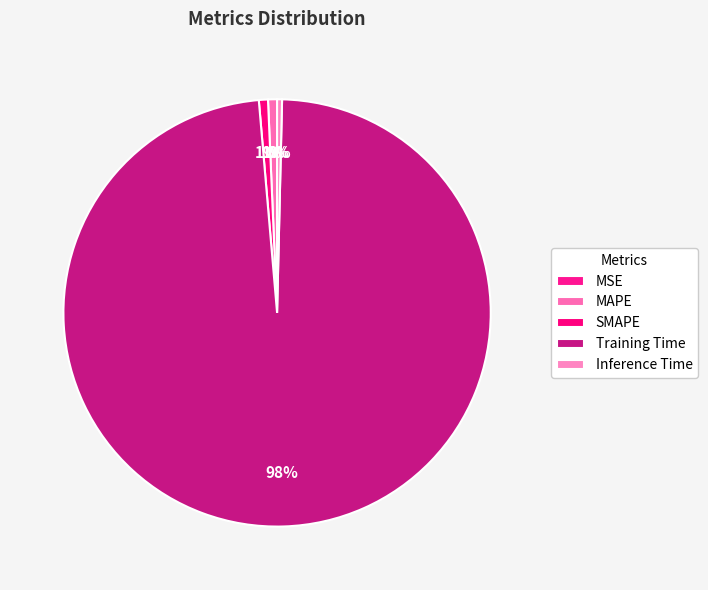

Is there any slice that represents more than half of the pie?

Yes